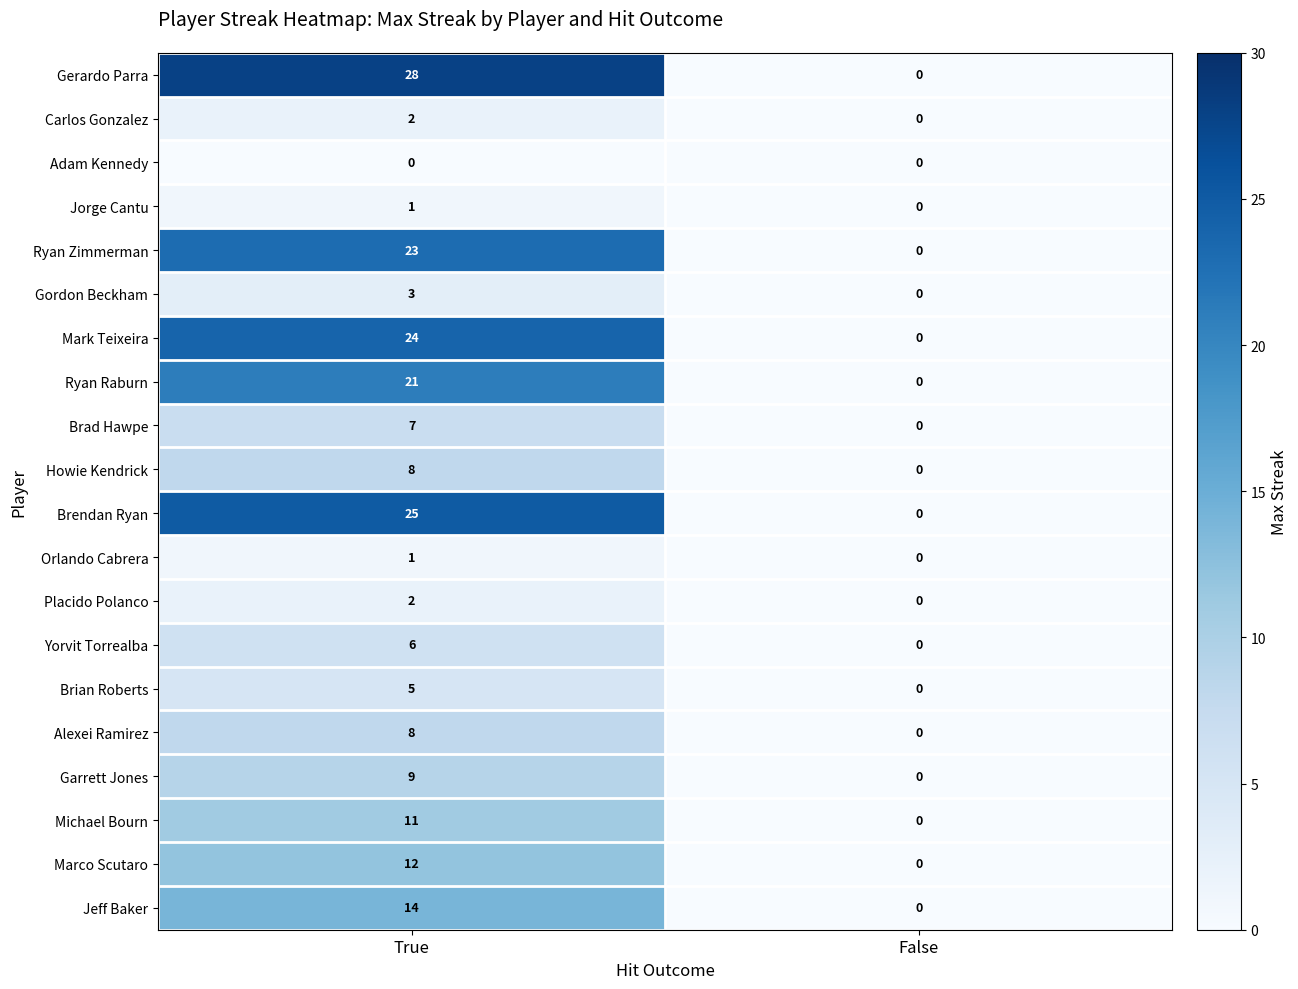

What is the difference between the Howie Kendrick values at False and True?

8